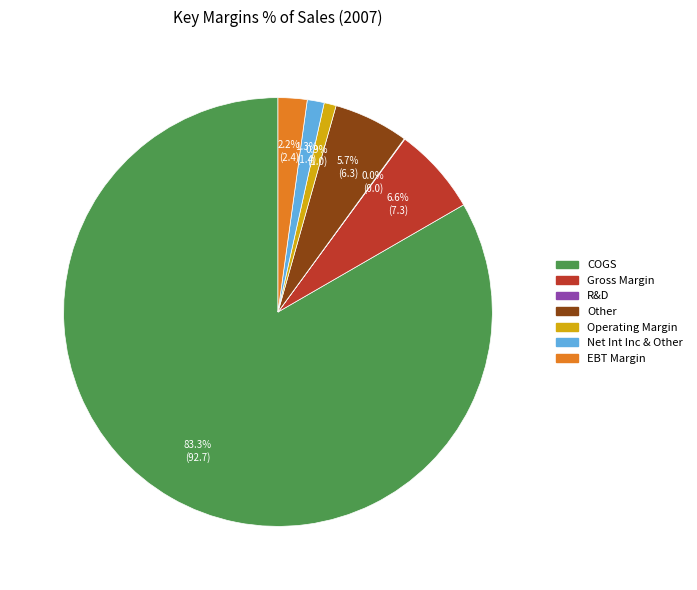

The Net Int Inc & Other slice represents 11% of the pie. True or false?

False